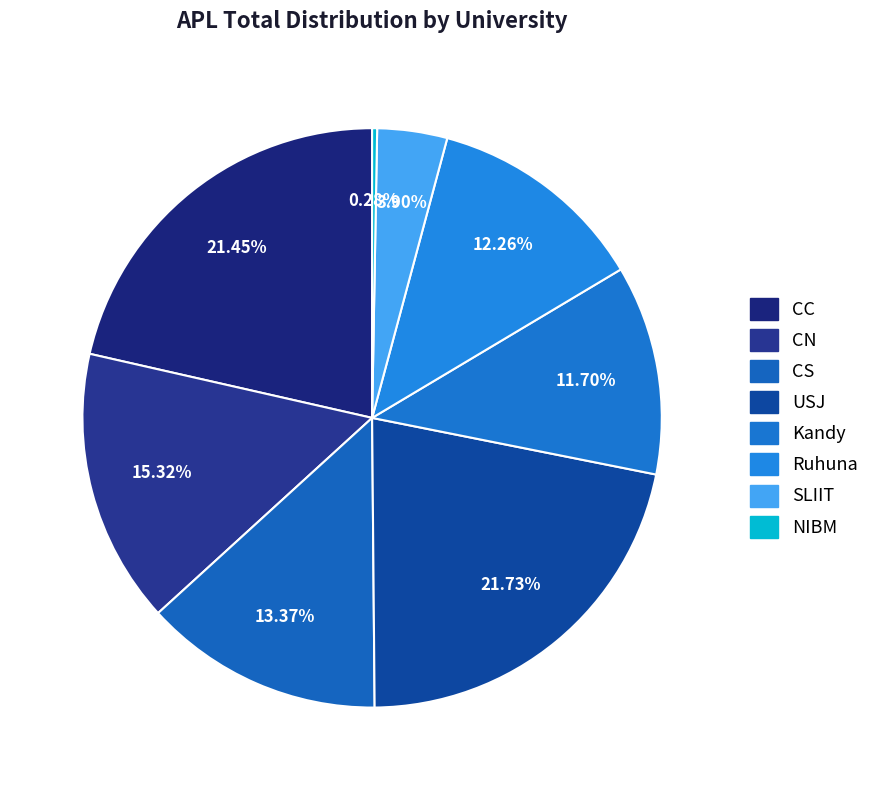

Which category has the smallest portion of the pie?

NIBM